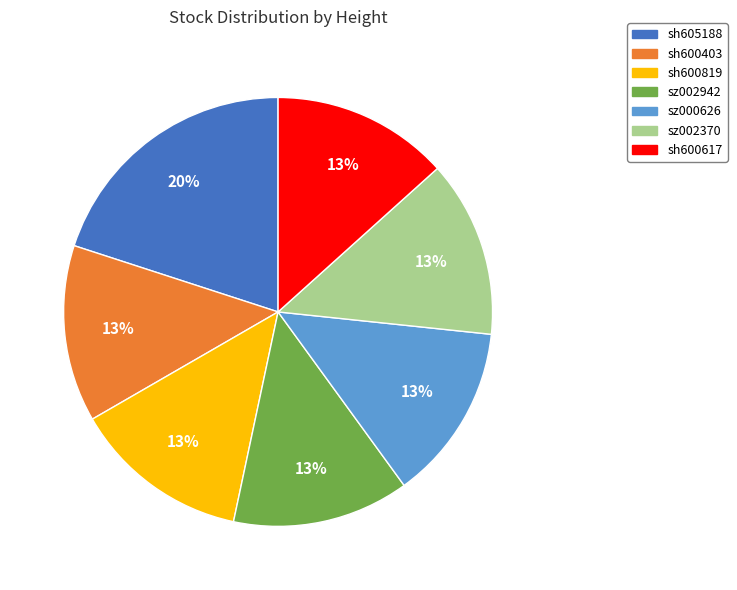

To the nearest percent, what portion does sh600617 represent?

13%